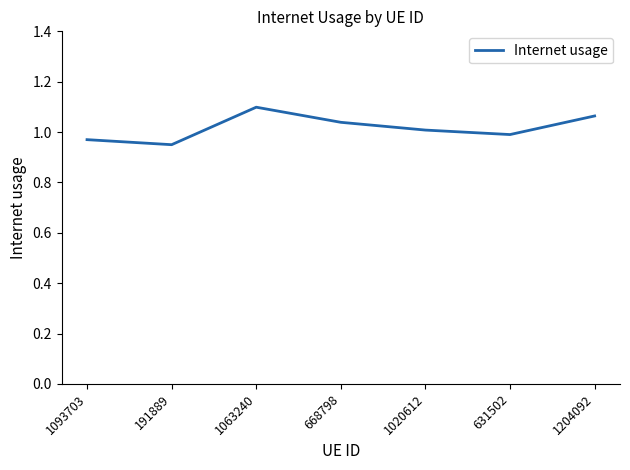

Rank the categories by value from highest to lowest.

1063240, 1204092, 668798, 1020612, 631502, 1093703, 191889